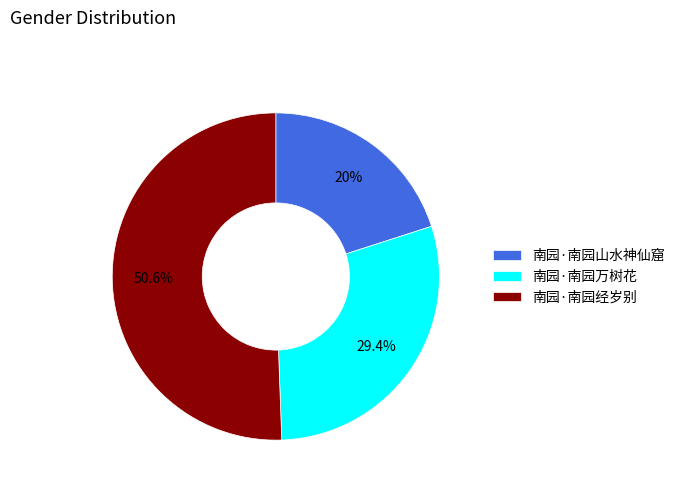

Do 南园·南园万树花 and 南园·南园经岁别 together represent more than half of the pie?

Yes